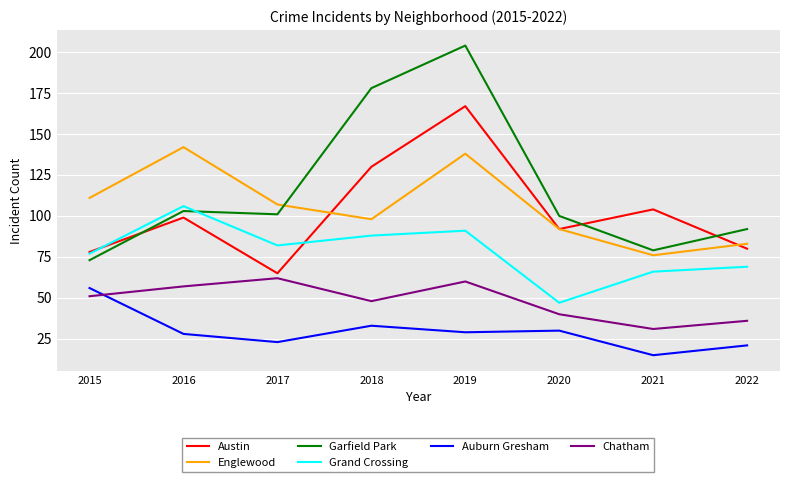

What is the sum of the Austin values at 2022 and 2020?

172